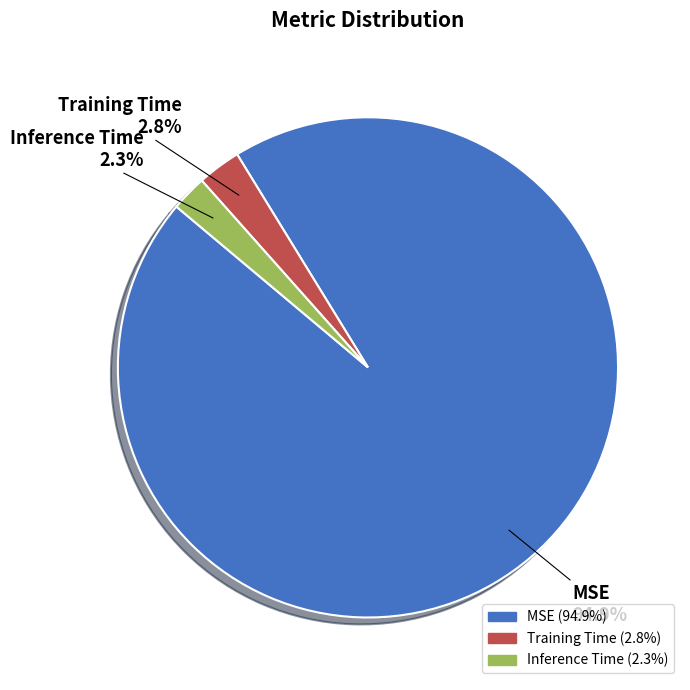

What percentage is NOT represented by MSE?

5.1%